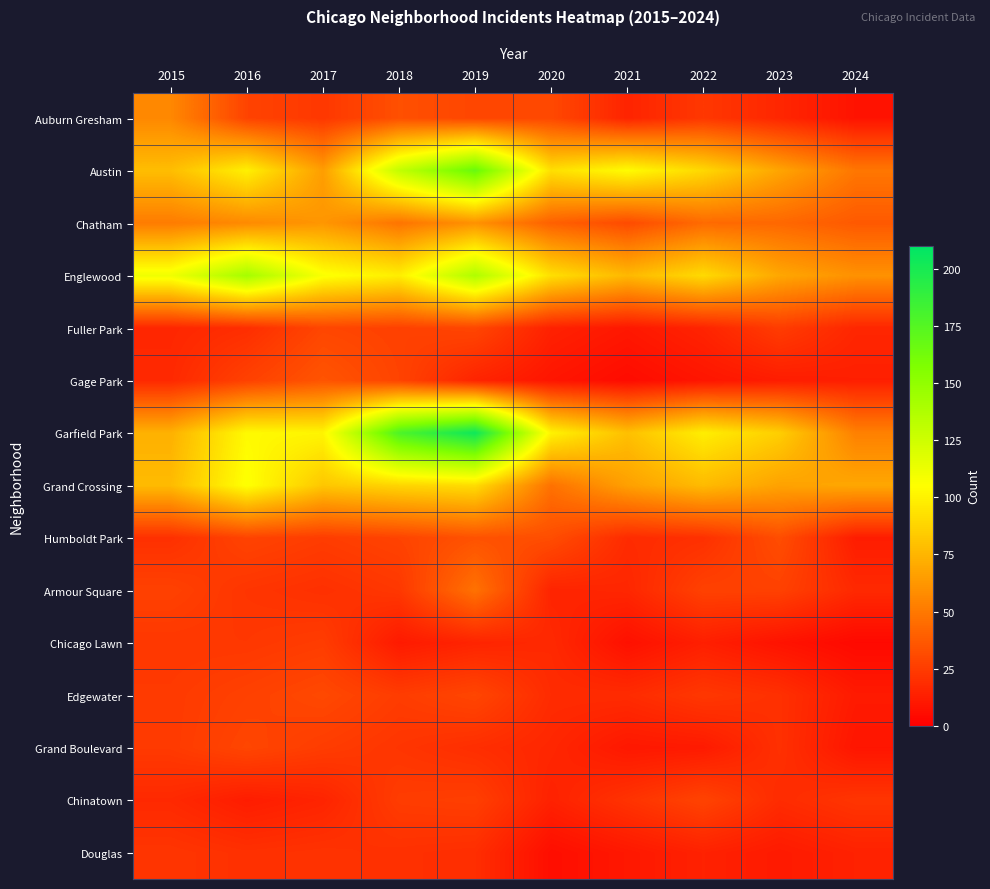

Reading left to right, extract all data points from this chart.

Auburn Gresham: 2015=56	2016=28	2017=23	2018=33	2019=29	2020=30	2021=15	2022=23	2023=16	2024=8
Austin: 2015=78	2016=99	2017=65	2018=130	2019=167	2020=92	2021=104	2022=89	2023=68	2024=49
Chatham: 2015=51	2016=57	2017=62	2018=48	2019=60	2020=40	2021=31	2022=44	2023=43	2024=37
Englewood: 2015=111	2016=142	2017=107	2018=98	2019=138	2020=92	2021=76	2022=90	2023=69	2024=60
Fuller Park: 2015=16	2016=19	2017=29	2018=27	2019=29	2020=14	2021=10	2022=15	2023=25	2024=16
Gage Park: 2015=17	2016=27	2017=35	2018=28	2019=15	2020=9	2021=5	2022=9	2023=12	2024=13
Garfield Park: 2015=73	2016=103	2017=101	2018=178	2019=204	2020=100	2021=79	2022=98	2023=85	2024=53
Grand Crossing: 2015=77	2016=106	2017=82	2018=88	2019=91	2020=47	2021=66	2022=77	2023=67	2024=69
Humboldt Park: 2015=20	2016=28	2017=25	2018=28	2019=34	2020=32	2021=18	2022=20	2023=32	2024=12
Armour Square: 2015=27	2016=22	2017=20	2018=23	2019=47	2020=15	2021=16	2022=27	2023=27	2024=17
Chicago Lawn: 2015=23	2016=23	2017=25	2018=11	2019=15	2020=17	2021=7	2022=13	2023=8	2024=4
Edgewater: 2015=24	2016=27	2017=30	2018=25	2019=29	2020=18	2021=18	2022=23	2023=20	2024=11
Grand Boulevard: 2015=24	2016=29	2017=25	2018=22	2019=19	2020=16	2021=10	2022=11	2023=20	2024=9
Chinatown: 2015=17	2016=12	2017=15	2018=25	2019=26	2020=14	2021=21	2022=28	2023=18	2024=22
Douglas: 2015=22	2016=20	2017=21	2018=20	2019=19	2020=6	2021=10	2022=14	2023=11	2024=14